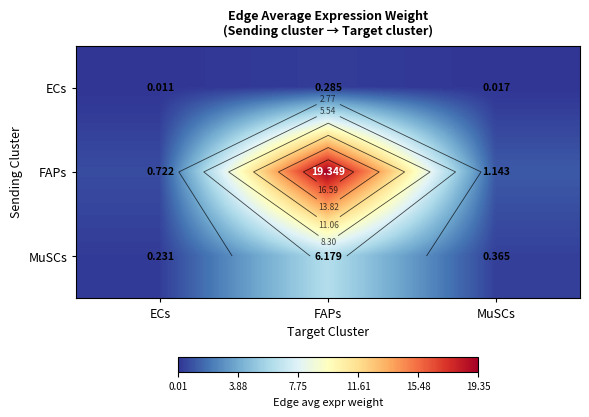

Count the number of data series in this chart.

3